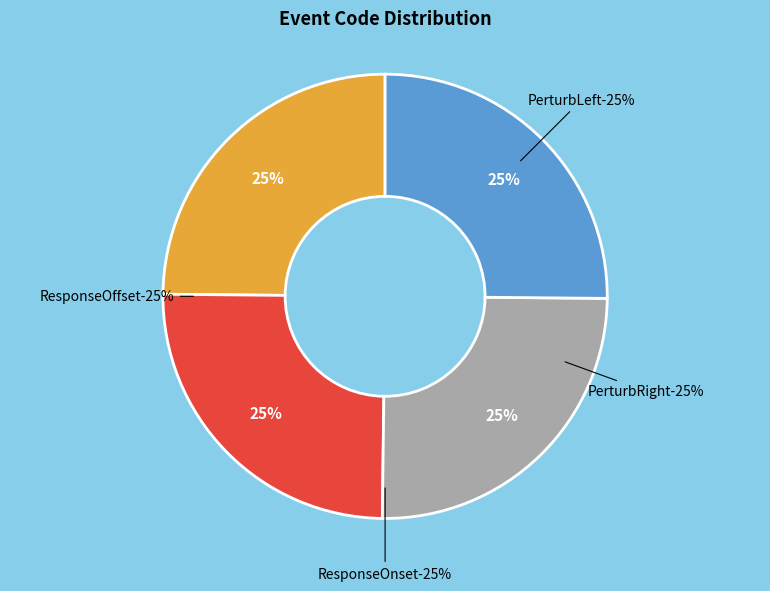

Is it true that ResponseOffset is 11% of the pie?

False